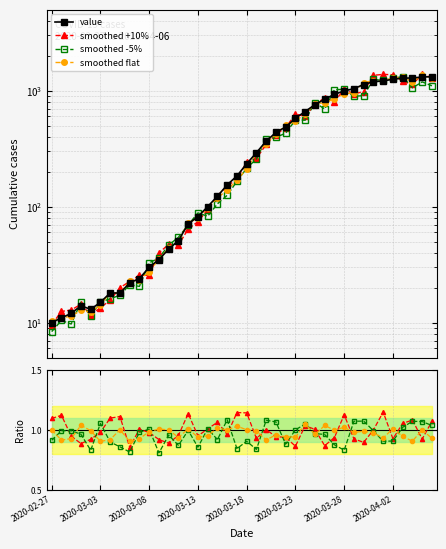

Read the smoothed -5% value at 2020-03-18.

0.8